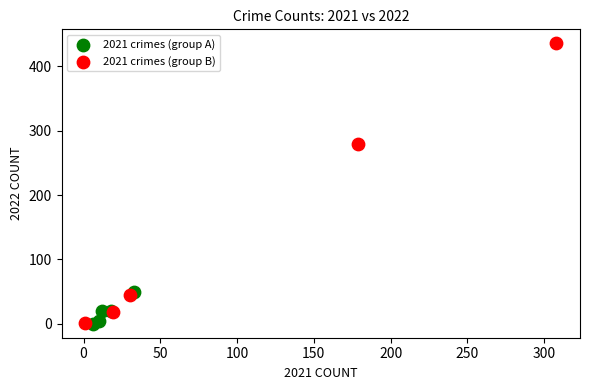

Which series reaches the maximum Y coordinate?

2021 crimes (group B)